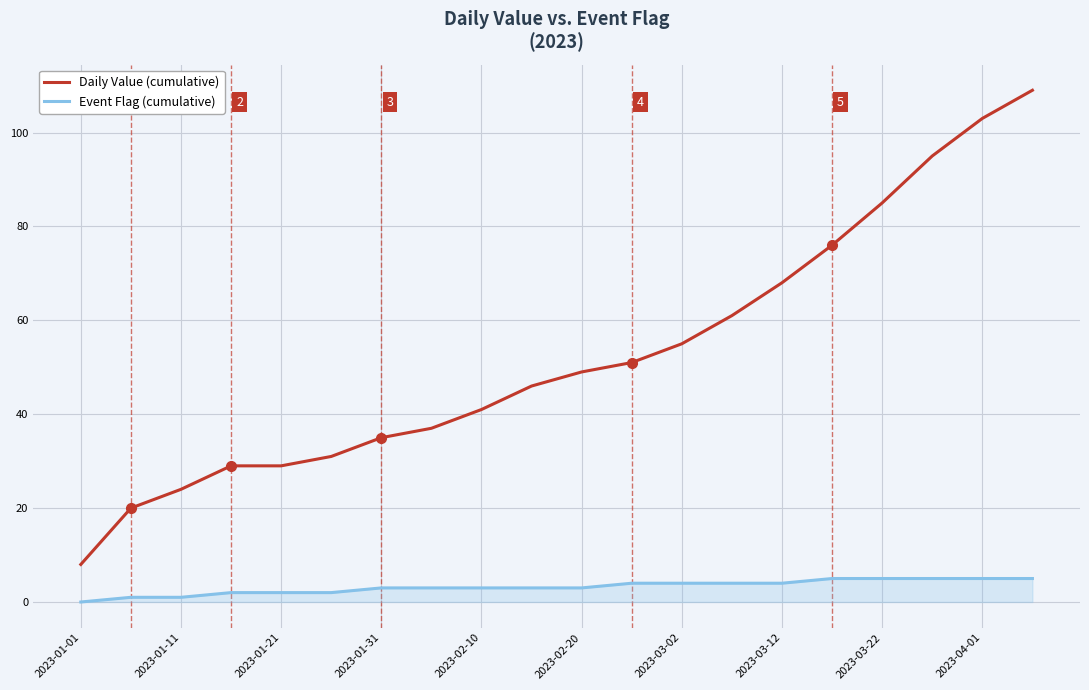

Which series has the largest total across all categories?

Daily Value (cumulative)